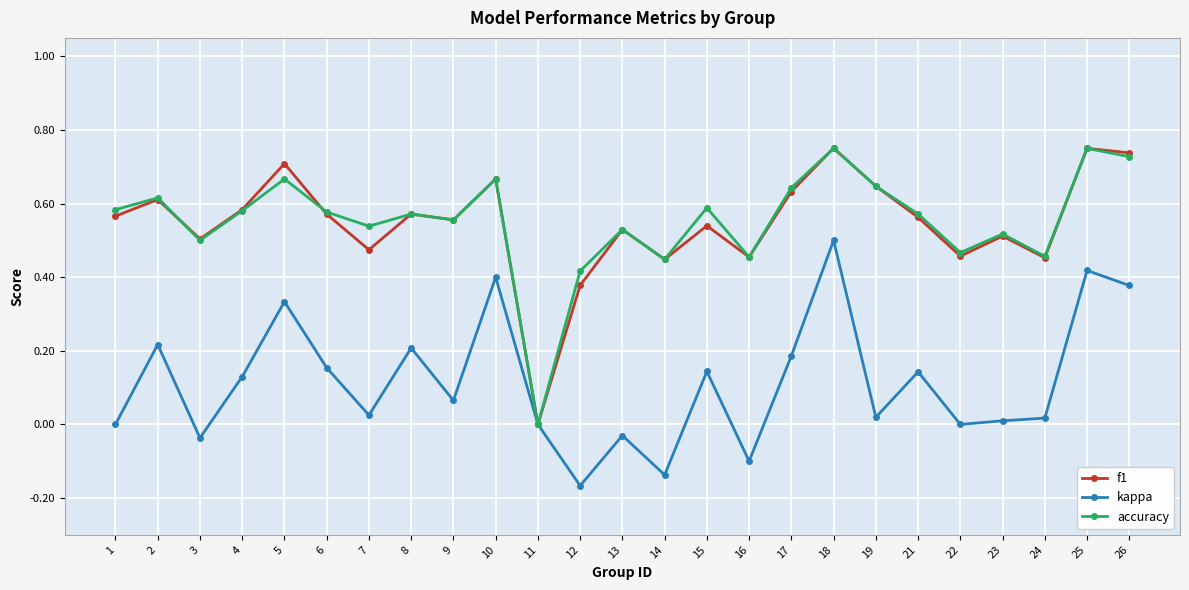

Which category has the highest value in the kappa series?

18